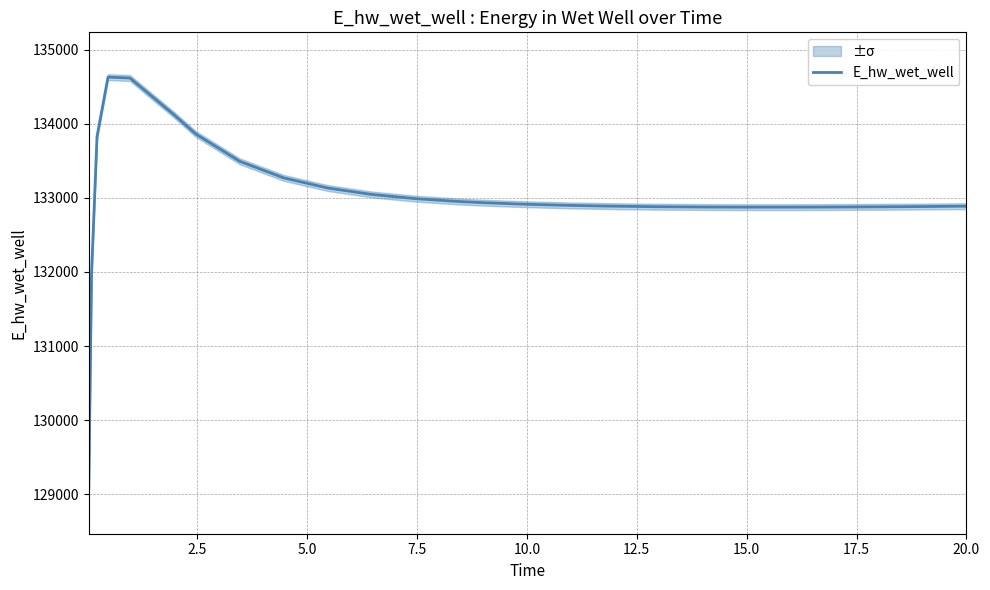

How many values exceed 132912?

13